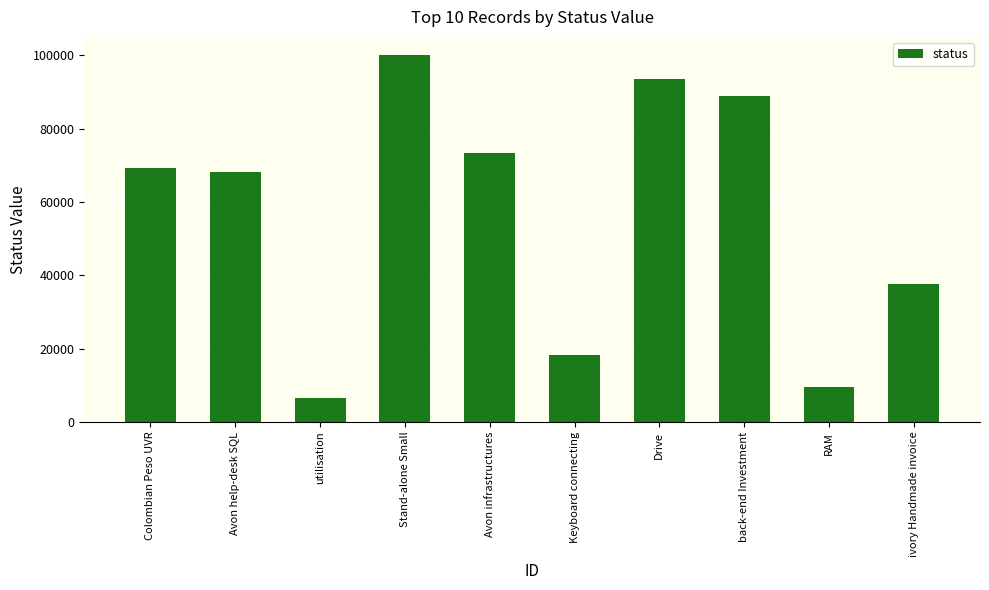

How many values are below 69258?

5